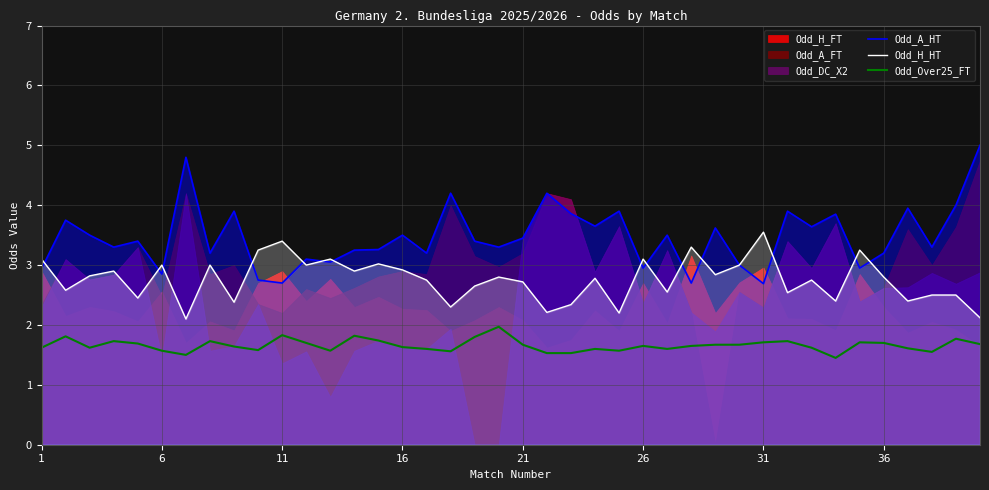

What is the total value across all series at 34?

7.9